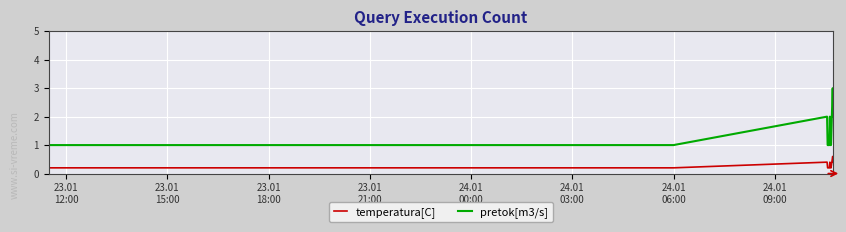

How many series are shown in this chart?

2